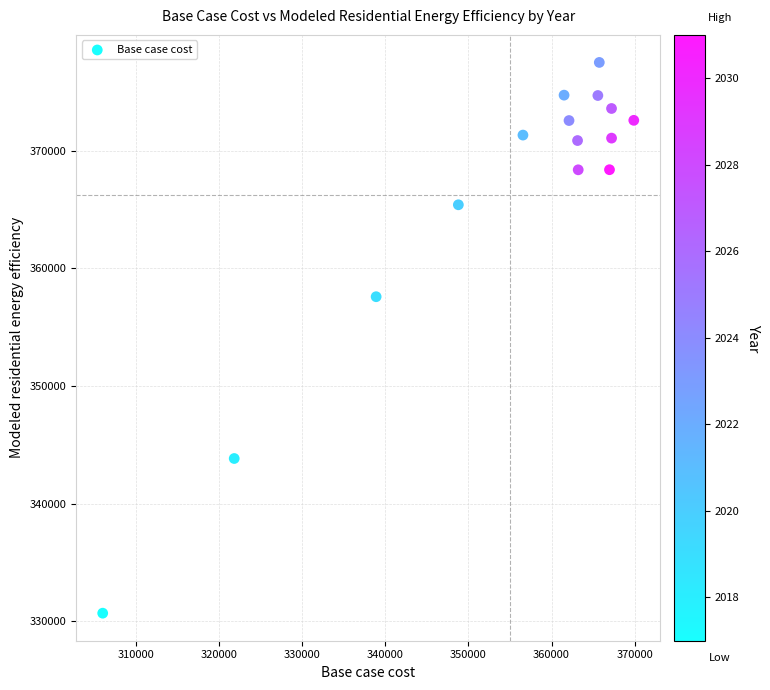

What Y value in the scatter plot is closest to 354089?

357581.9